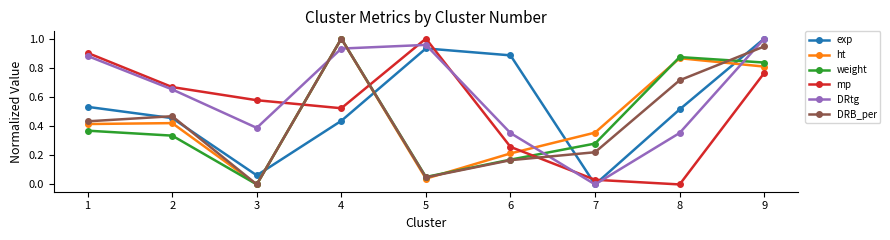

The value of exp at 5 is 1.4. True or false?

False